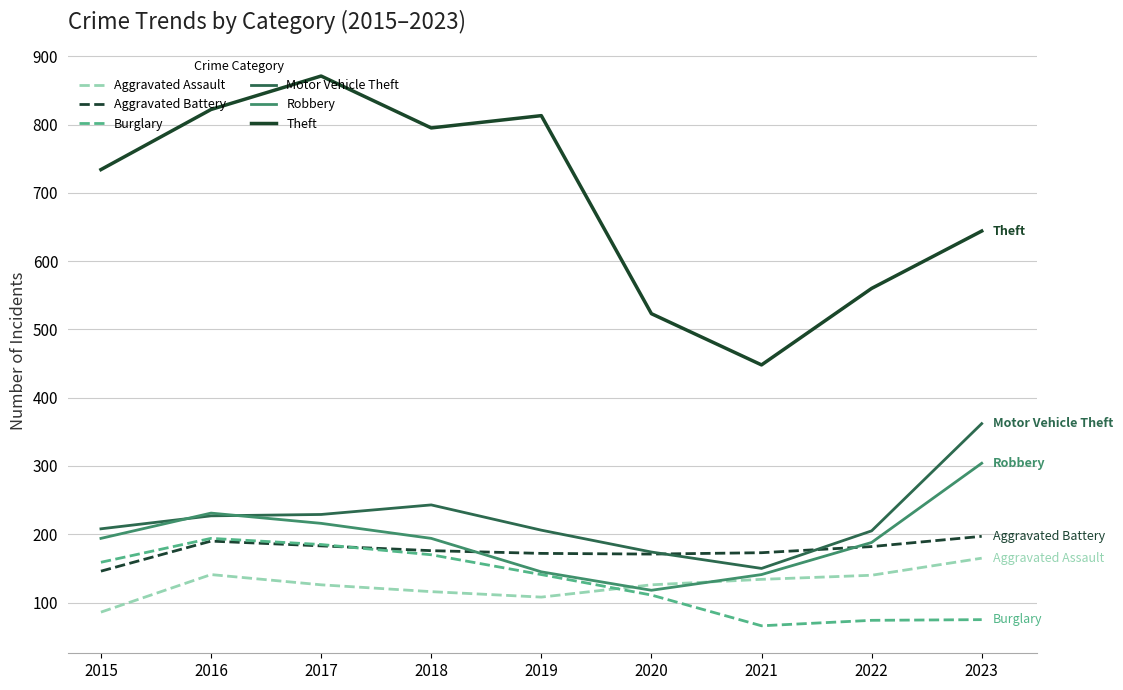

How many categories are shown in the chart?

9